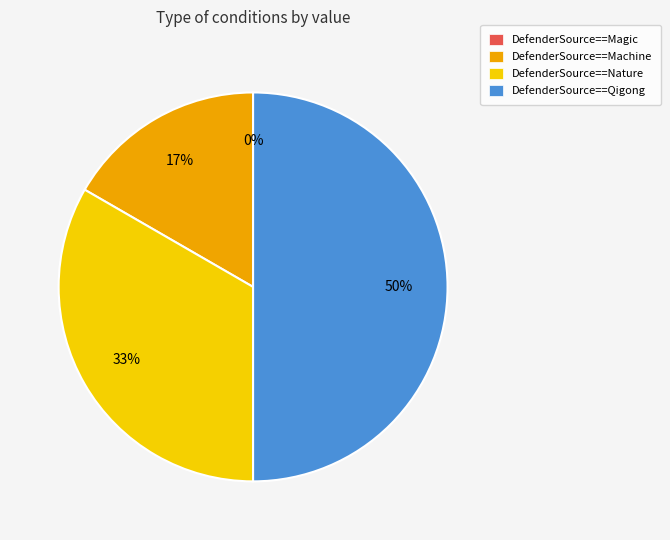

What is the total percentage of DefenderSource==Qigong and DefenderSource==Magic?

50.0%